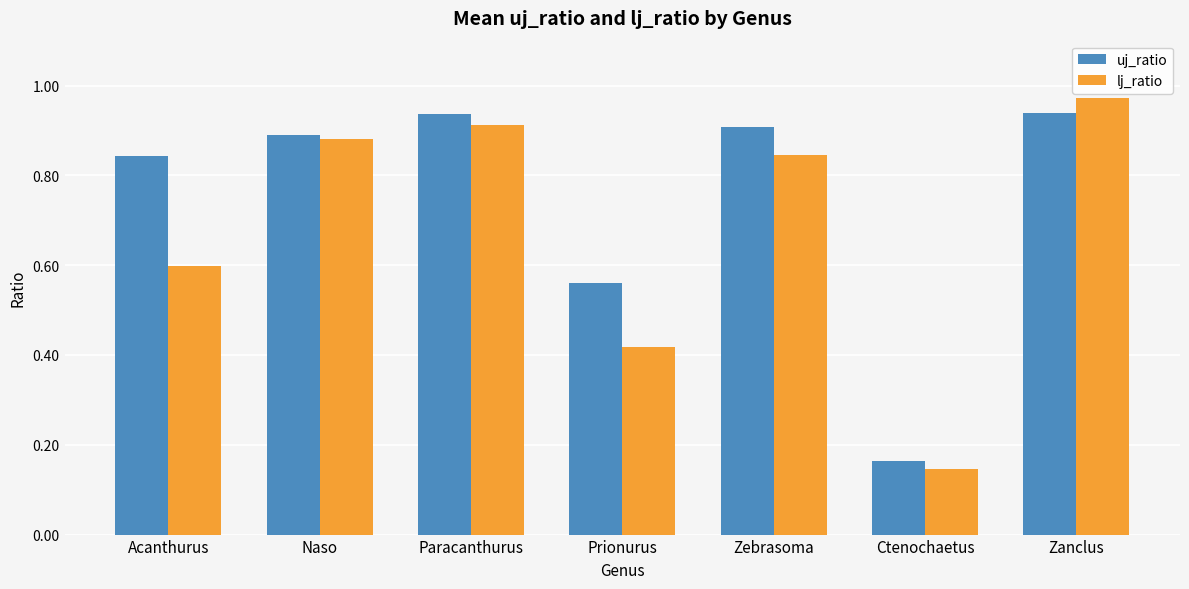

Rank the categories by lj_ratio value from highest to lowest.

Zanclus, Paracanthurus, Naso, Zebrasoma, Acanthurus, Prionurus, Ctenochaetus